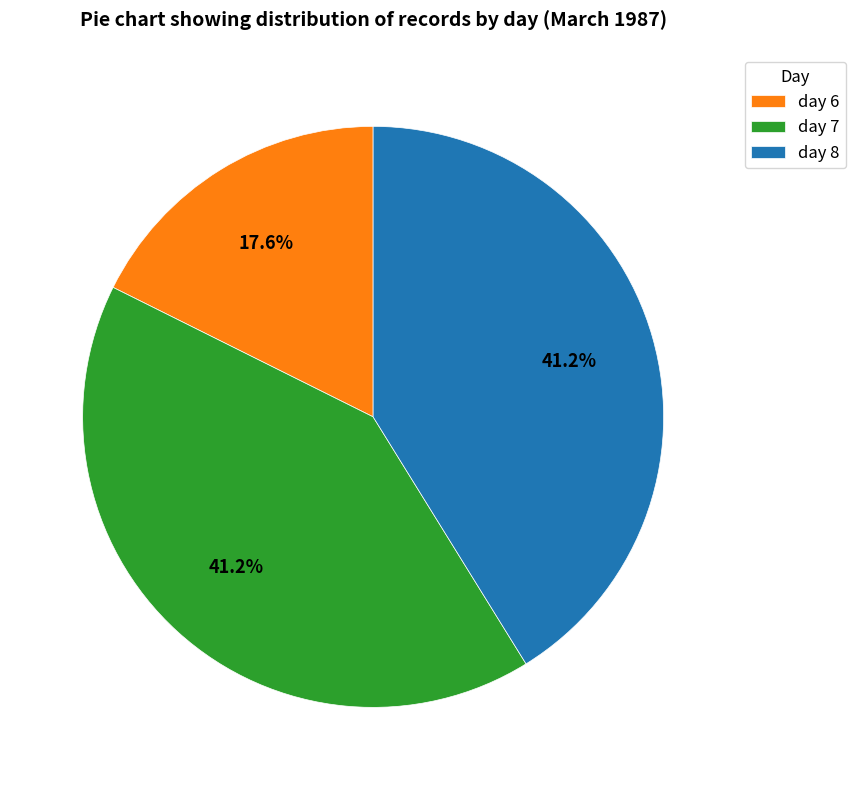

Approximately how many times larger is the value at day 8 compared to day 7?

1.0